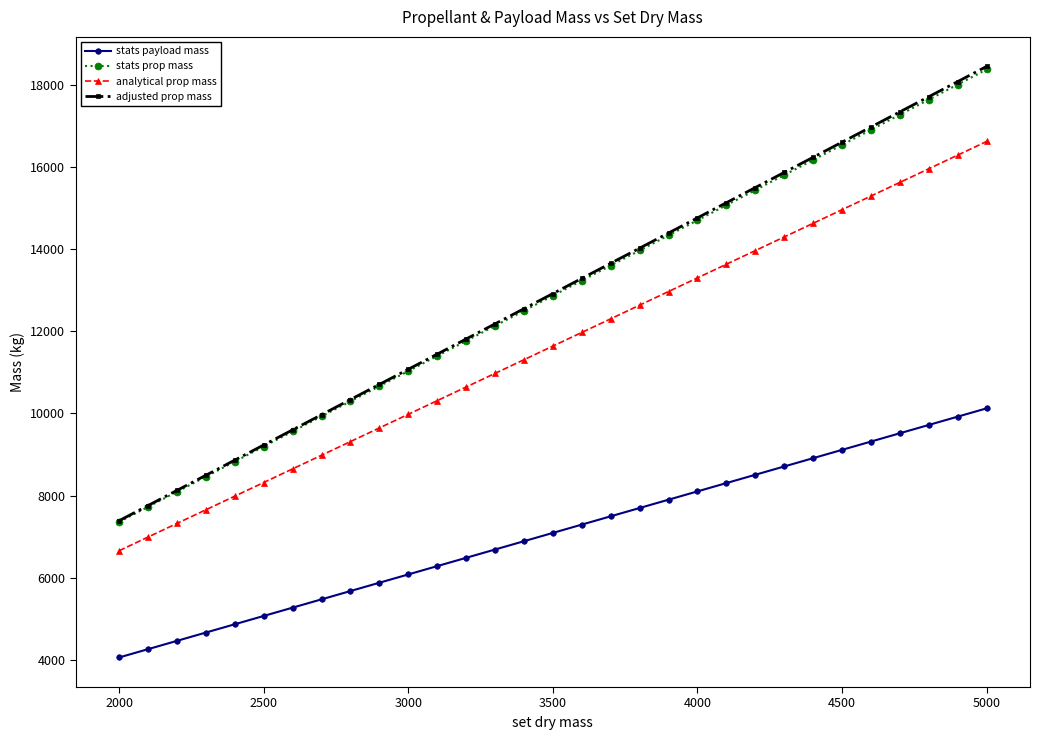

True or false: analytical prop mass and stats payload mass intersect in this chart.

False